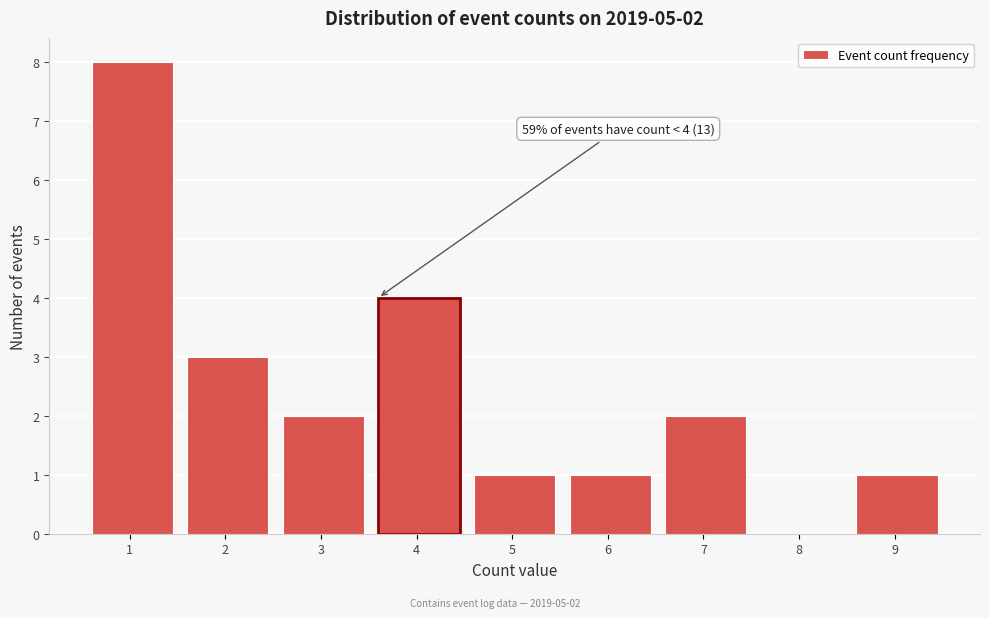

Reading left to right, transcribe all the data shown in this chart.

1=8	2=3	3=2	4=4	5=1	6=1	7=2	8=0	9=1